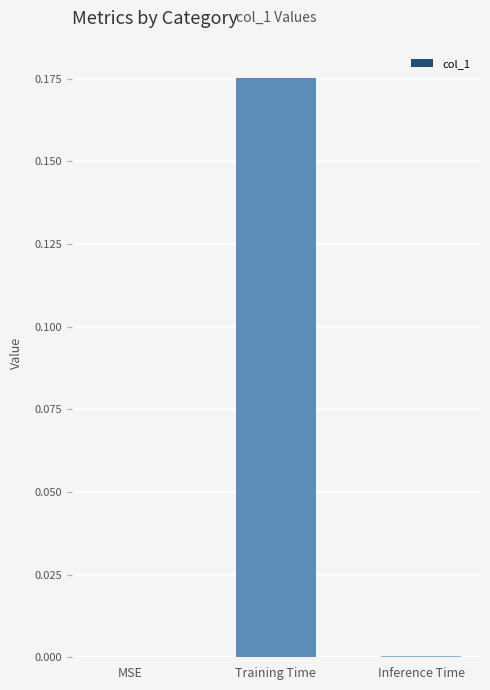

Which label corresponds to the largest value in the chart?

Training Time